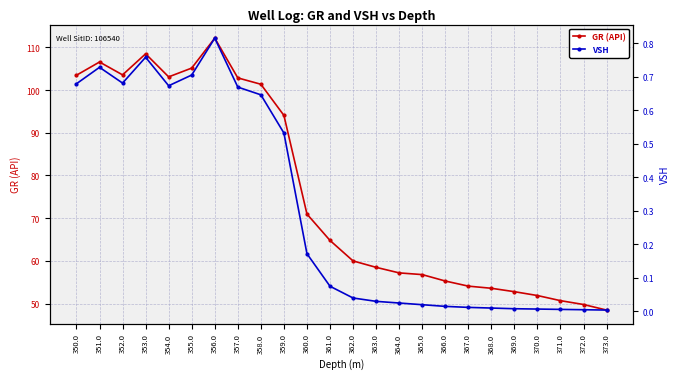

Rank the series by their average value, from lowest to highest.

VSH, GR (API)